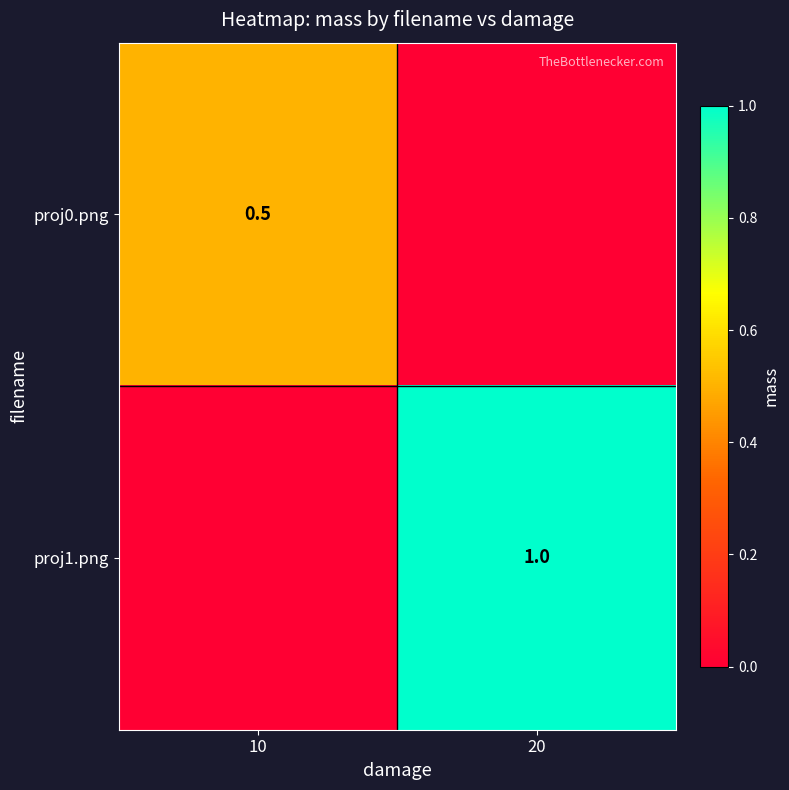

Is the value of proj1.png at 20 greater than the value of proj0.png at 10?

Yes